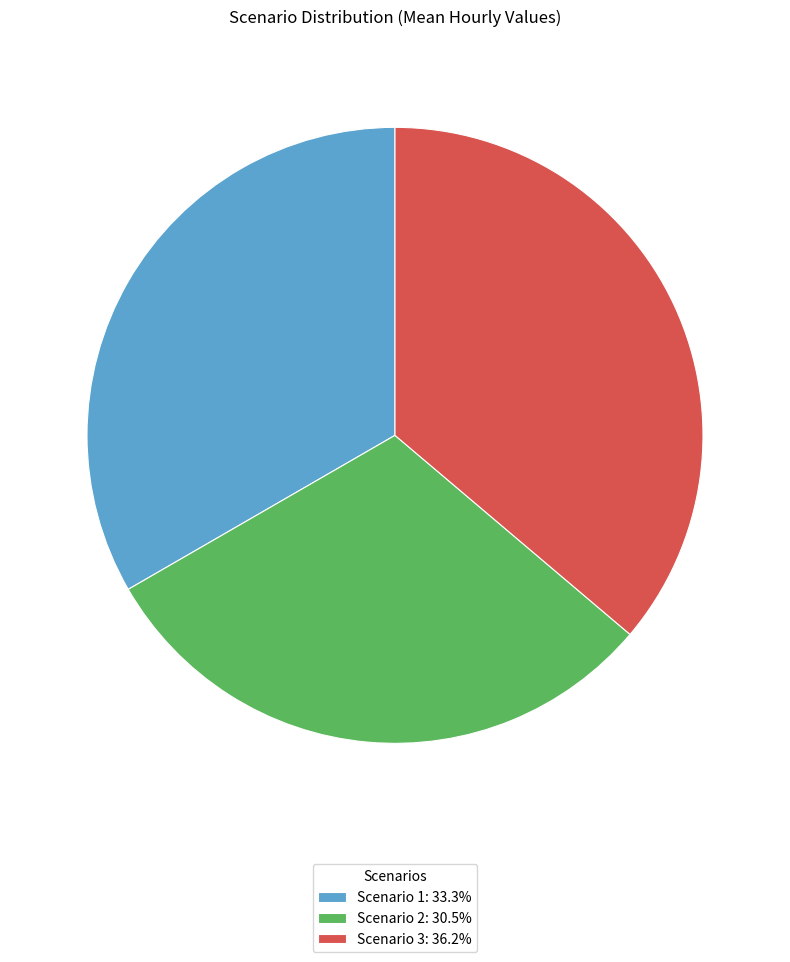

Is there a majority slice in this chart?

No